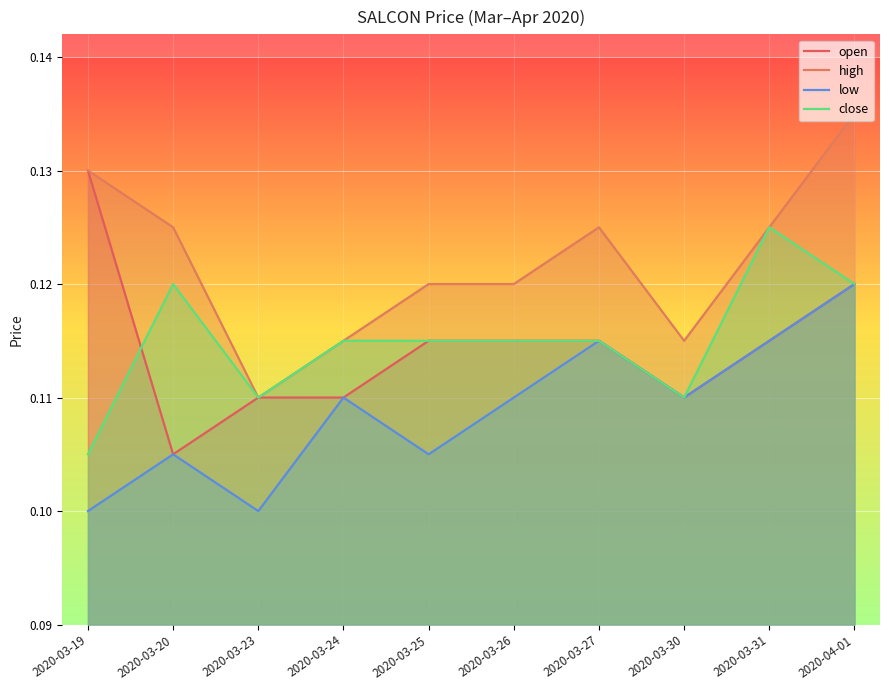

What is the value of the close point at the 5th from the left?

0.1